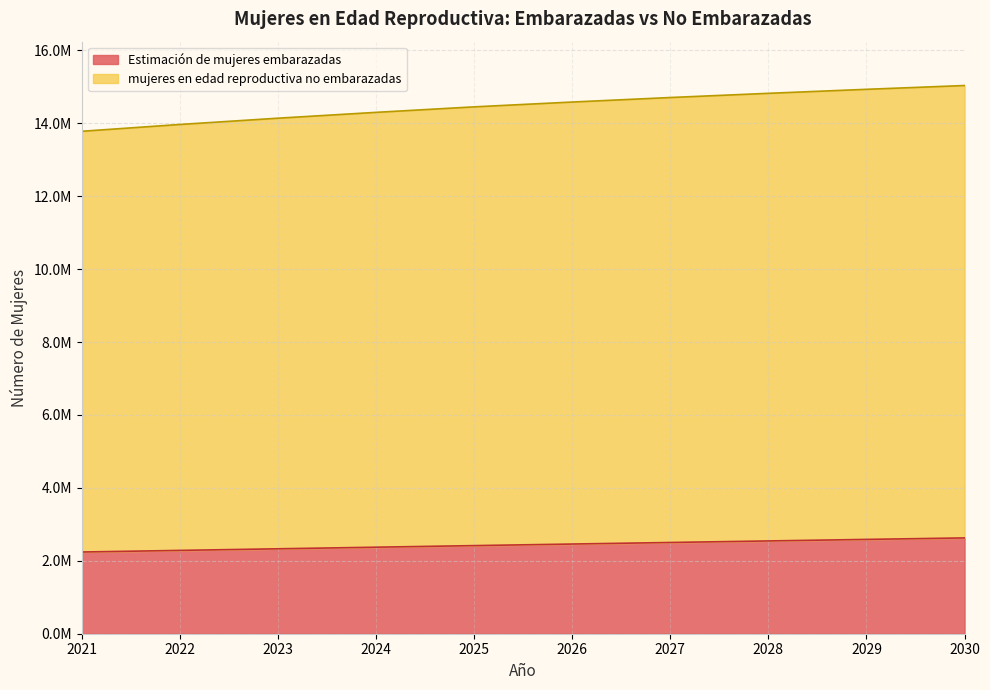

Between 2023 and 2022, which is larger?

2023